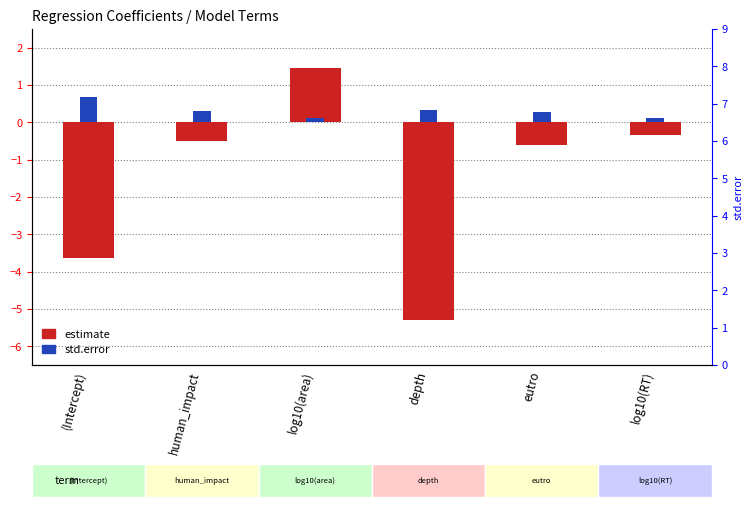

How many data points in estimate are less than 0?

5